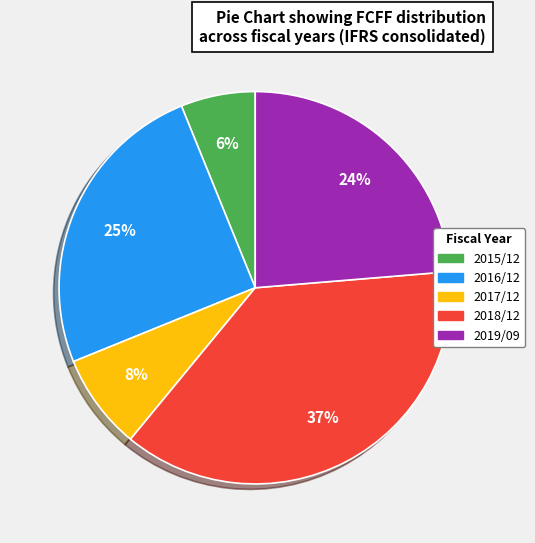

Which has a higher value, 2016/12 or 2019/09?

2016/12